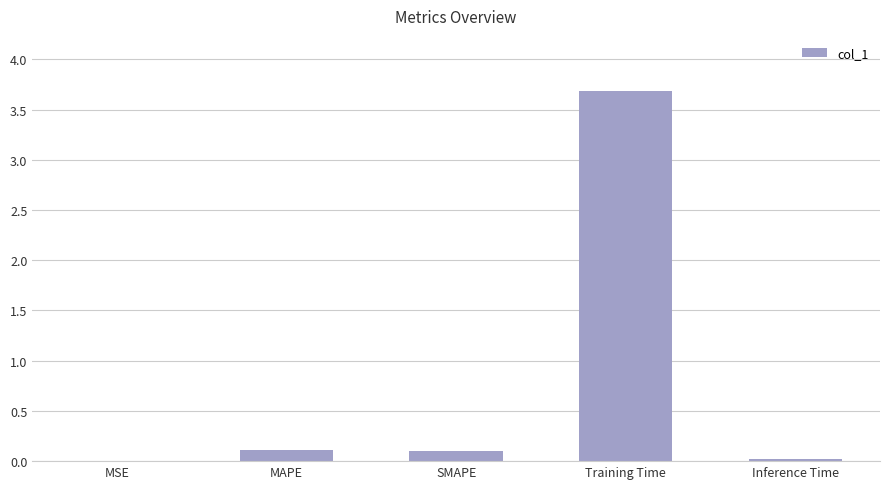

Which has a higher value, Training Time or SMAPE?

Training Time